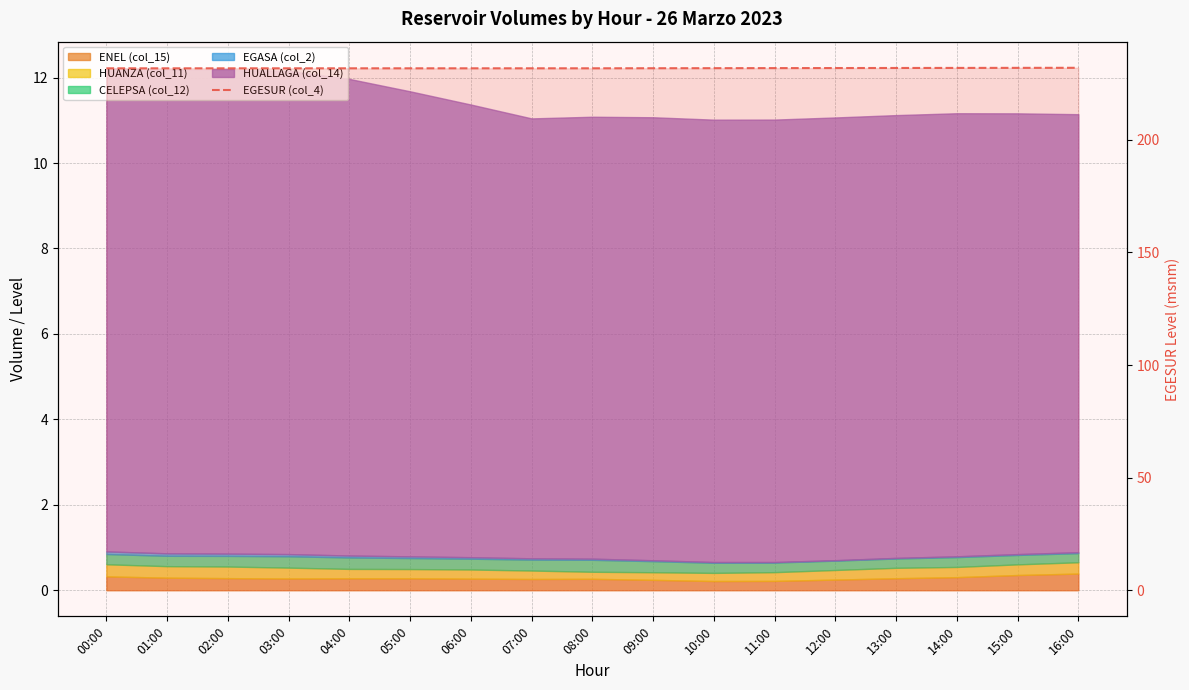

How many data points does each series have?

17